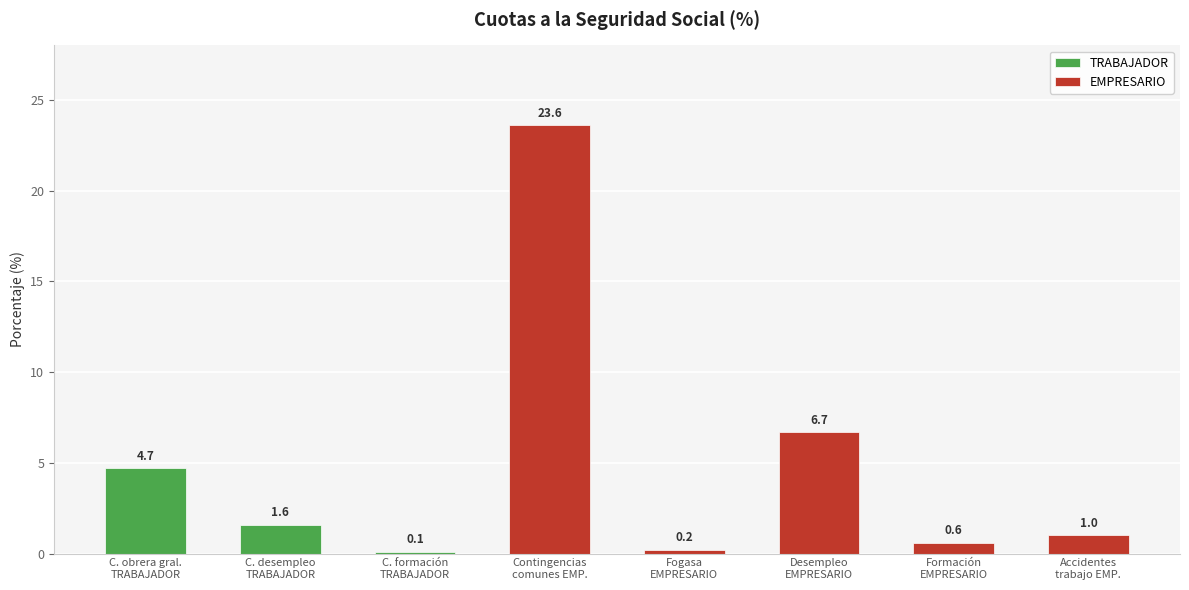

Rank the categories by value from lowest to highest.

Cuota formación TRABAJADOR, Fogasa EMPRESARIO, Formacion EMPRESARIO, Accidentes trabajo EMPRESARIO, Cuota desempleo TRABAJADOR, Cuota obrera general TRABAJADOR, Desempleo EMPRESARIO, Contingencias comunes EMPRESARIO